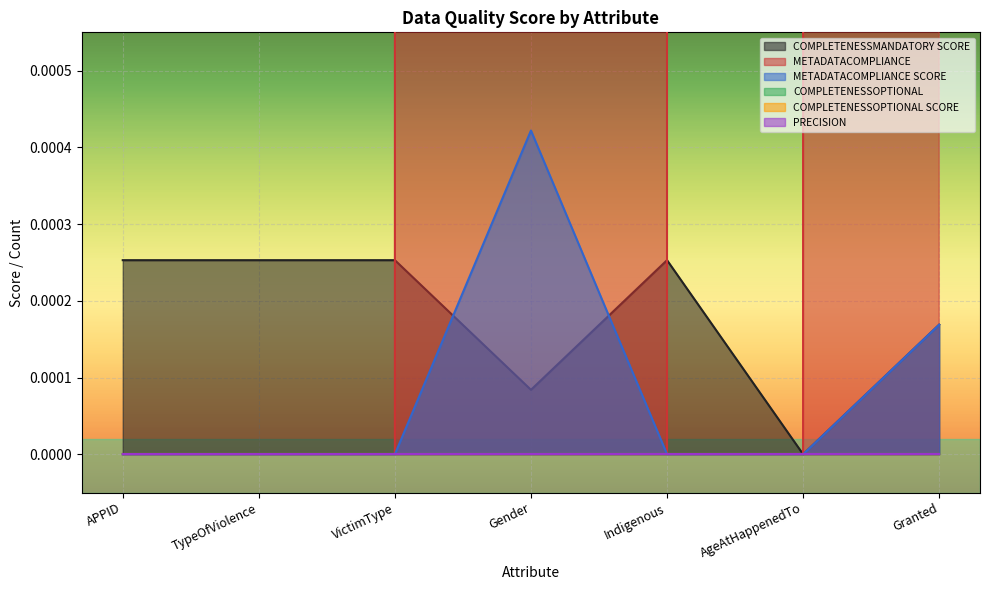

The METADATACOMPLIANCE SCORE series shows 0.0 at VictimType. True or false?

True